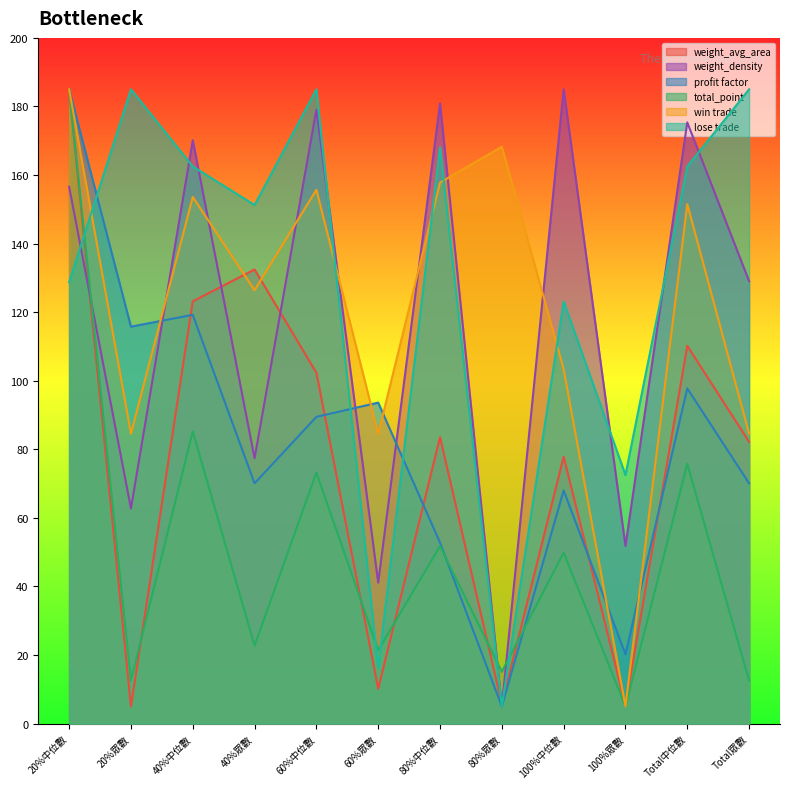

What is the value of the profit factor point at the 5th from the left?

89.5